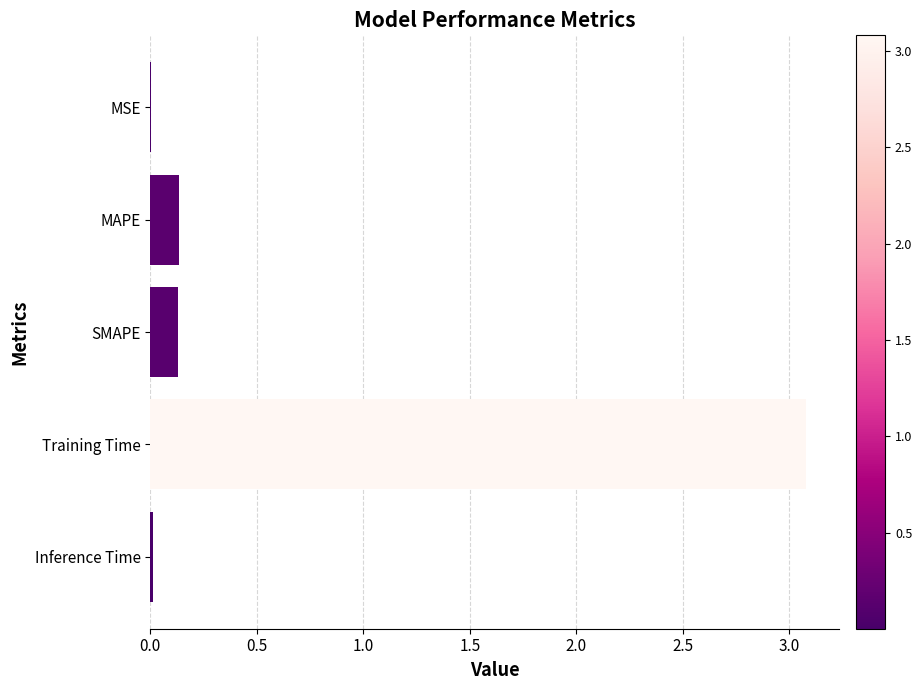

True or false: the data shows 0.1 at SMAPE.

True